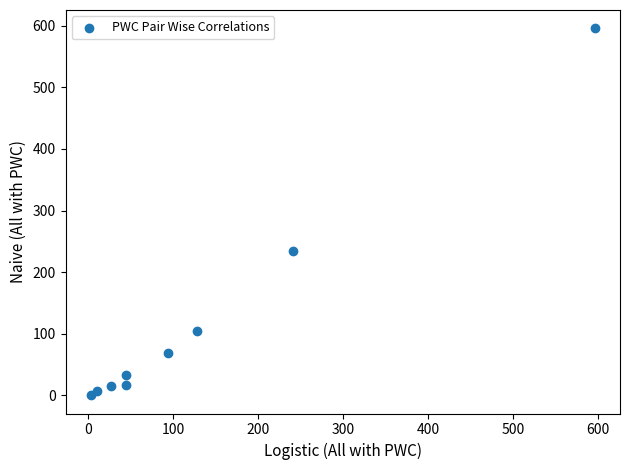

What is the range of X values (max minus min)?

593